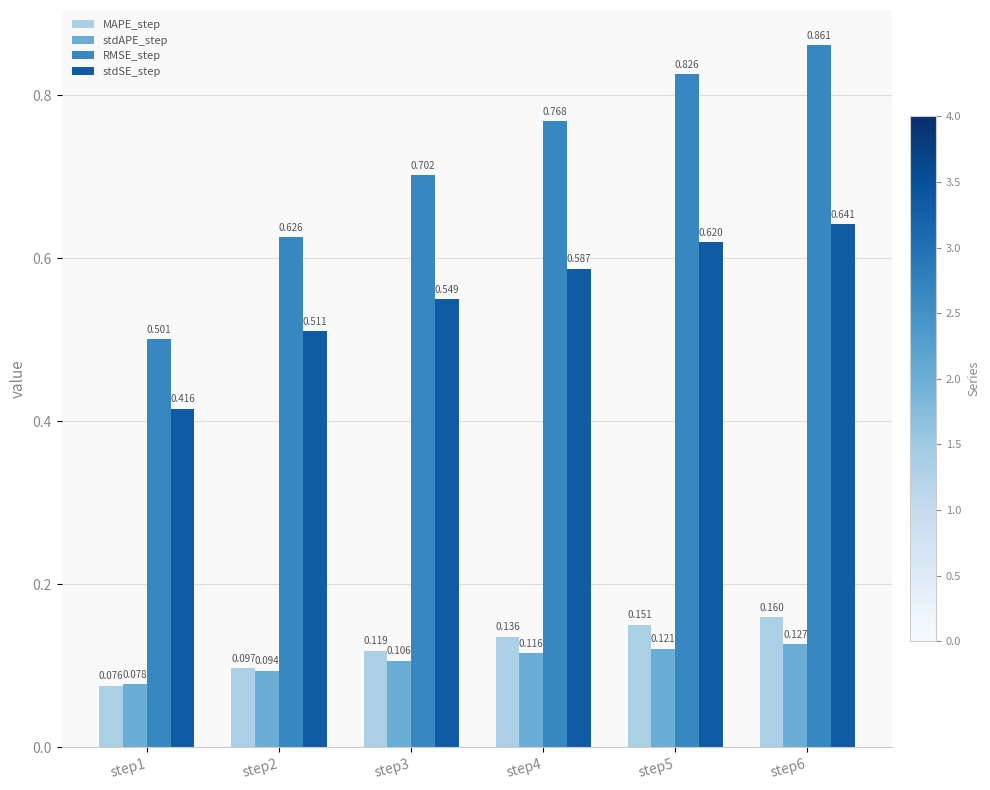

What value does the RMSE_step series have at step3?

0.7